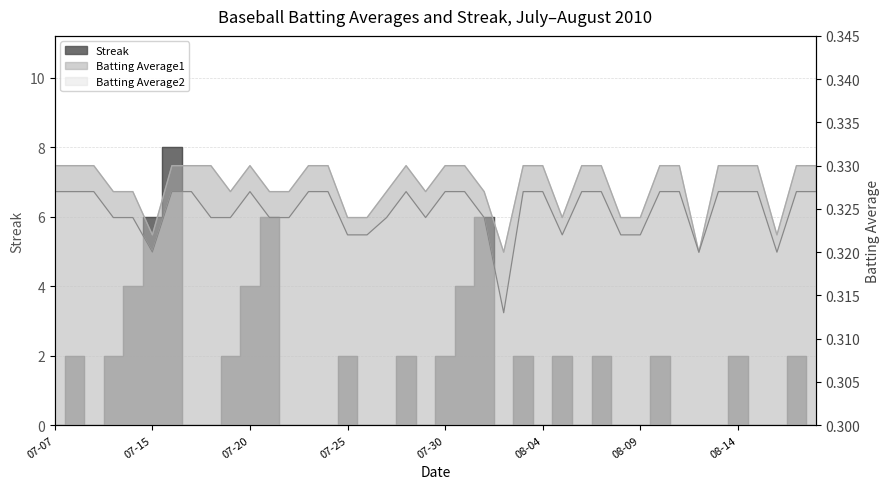

Is it true that Batting Average1 equals 0.3 at 2010-08-07?

True